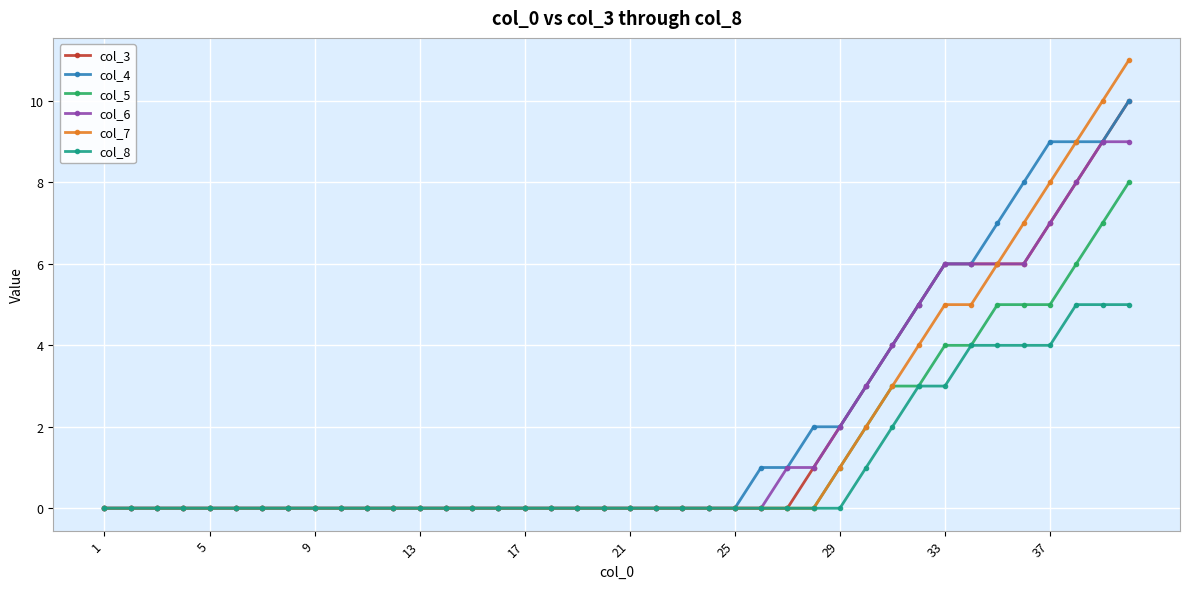

What are all the series names shown in the legend?

col_3, col_4, col_5, col_6, col_7, col_8